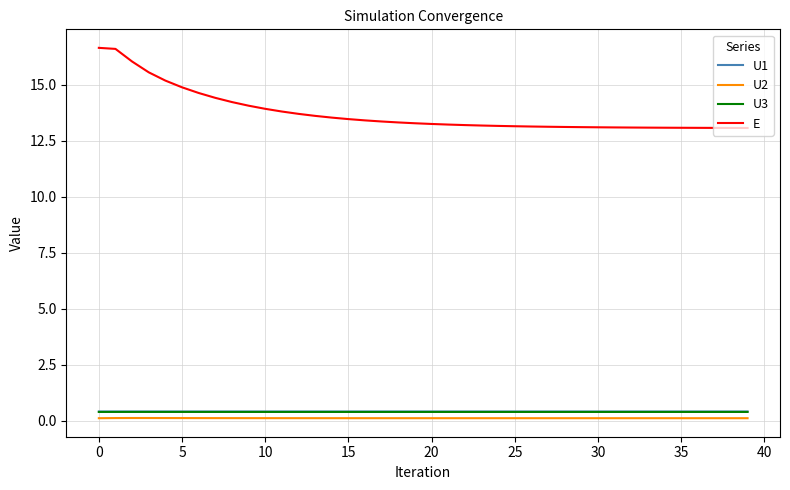

True or false: U2 and U1 intersect in this chart.

False